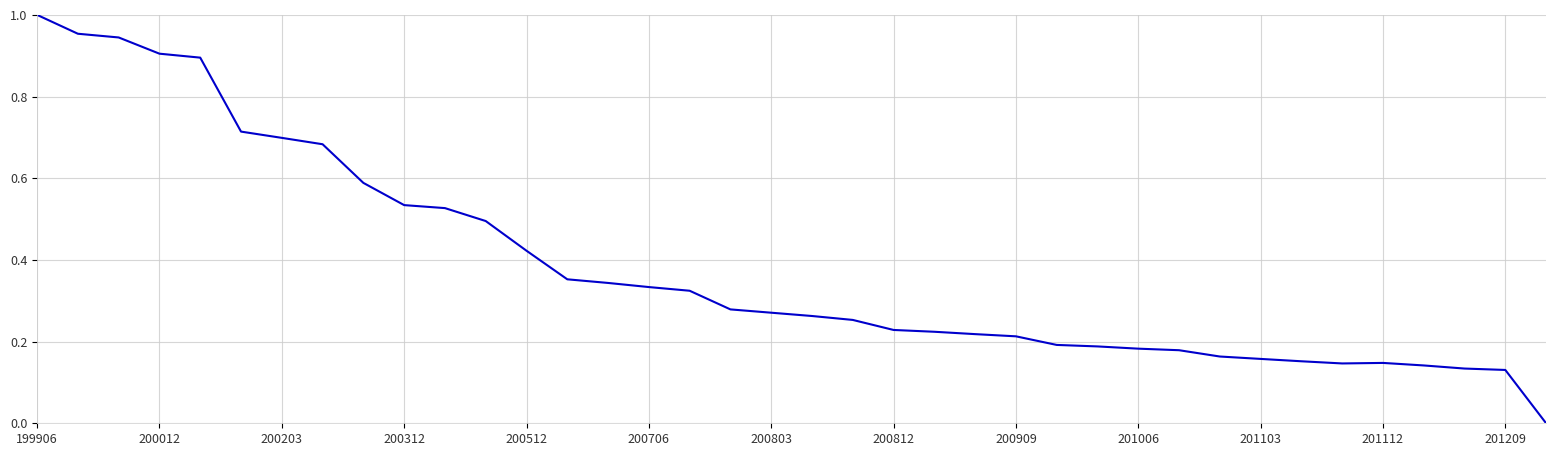

What is the average value?

0.4